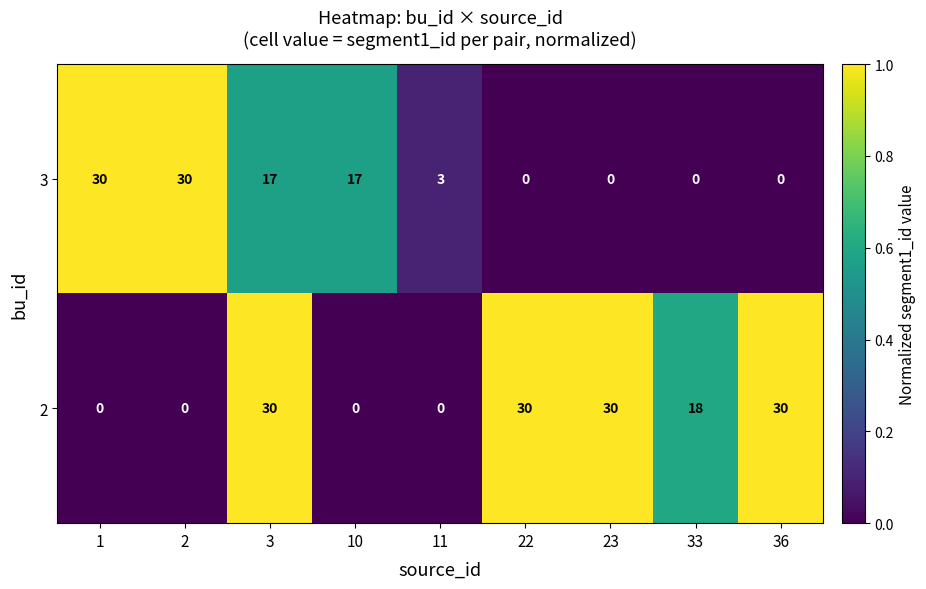

Count the 2 values in the range 0 to 30.

9